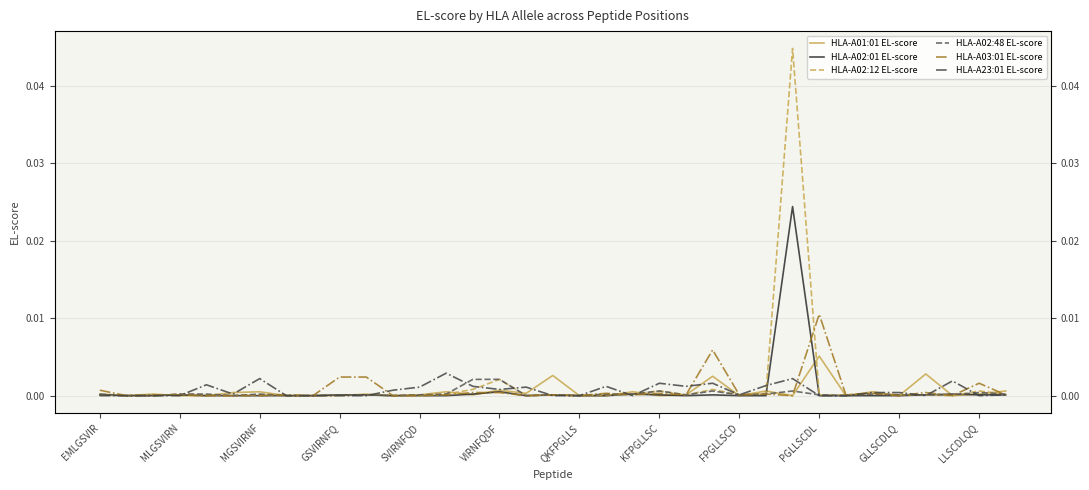

At how many categories does at least one series exceed 0?

32